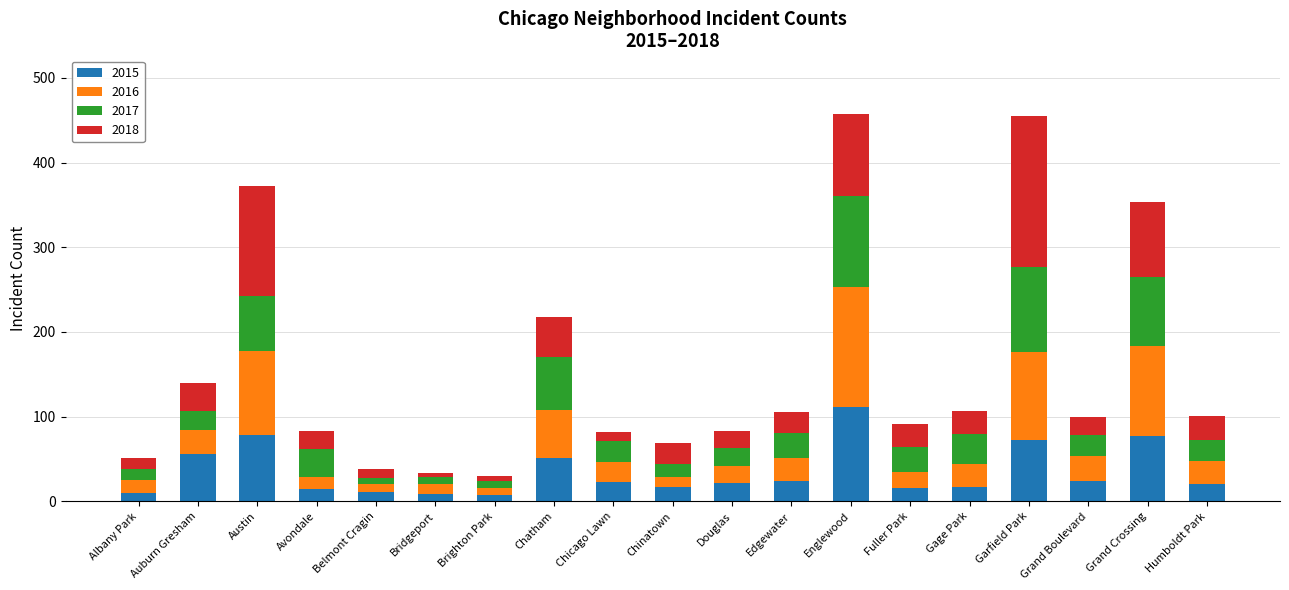

What is the difference between the 2015 values at Auburn Gresham and Grand Crossing?

21